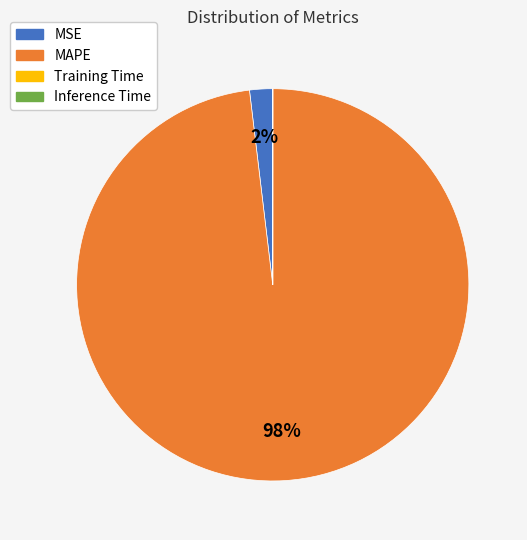

Which category has the biggest portion of the pie?

MAPE